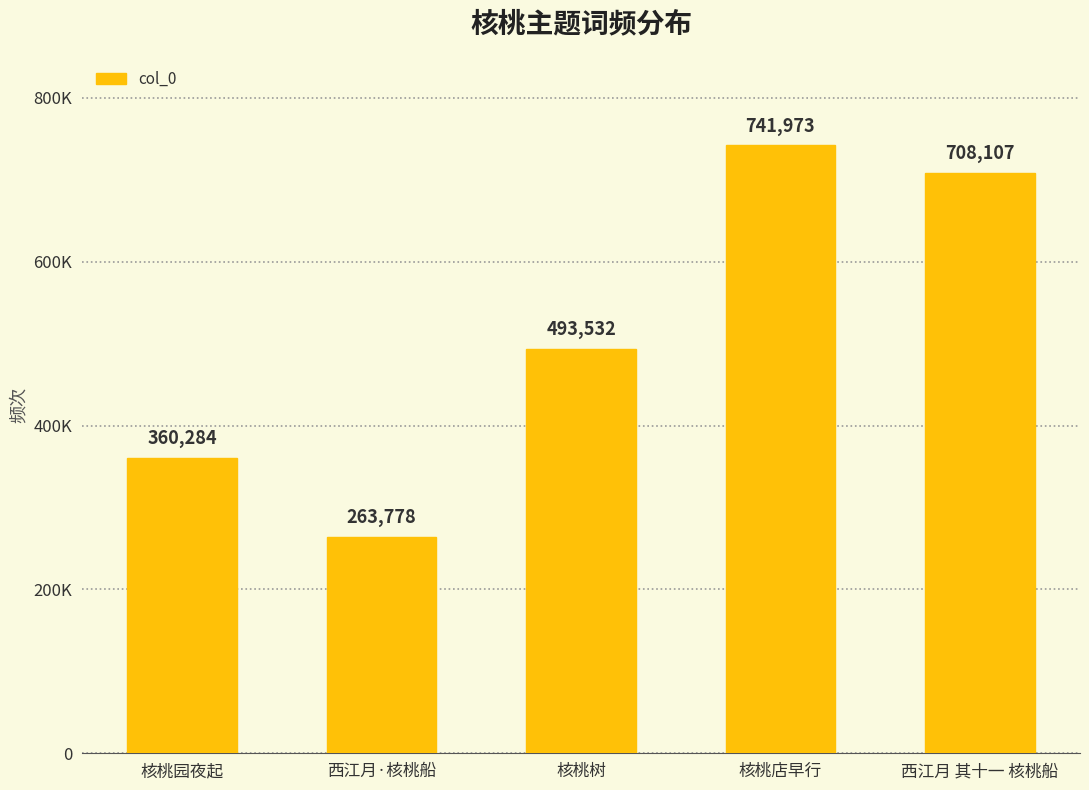

Are the bars grouped side by side (vs. stacked)?

No